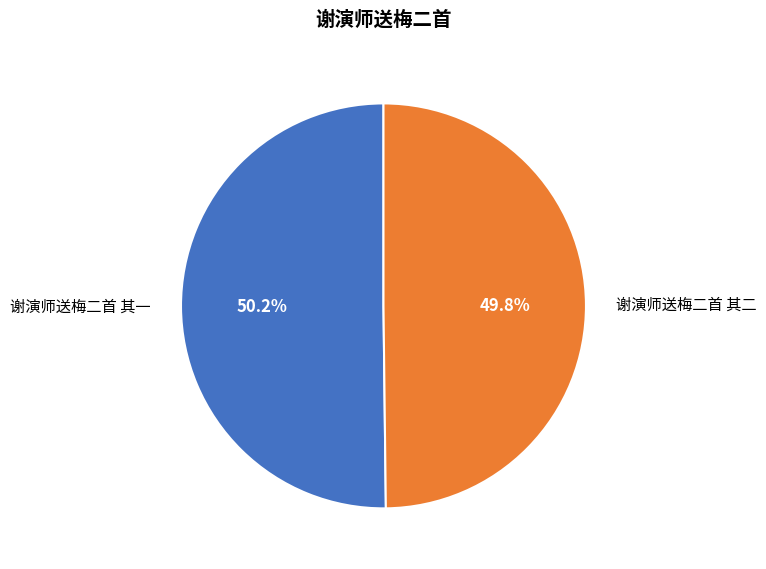

Is it true that 谢演师送梅二首 其一 is 63% of the pie?

False